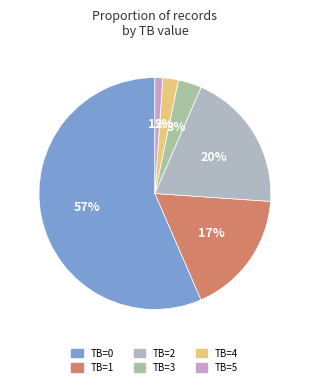

True or false: TB=0 accounts for 51% of the total.

False